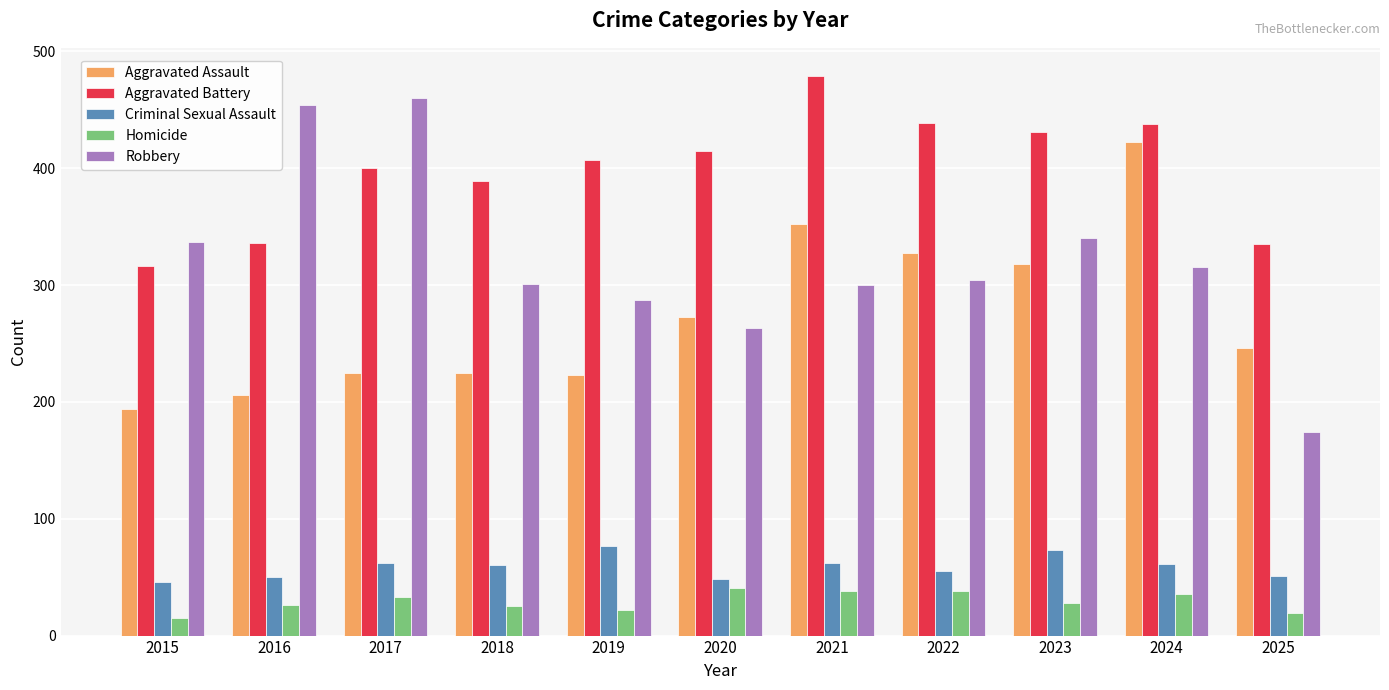

Which series has the largest total across all categories?

Aggravated Battery